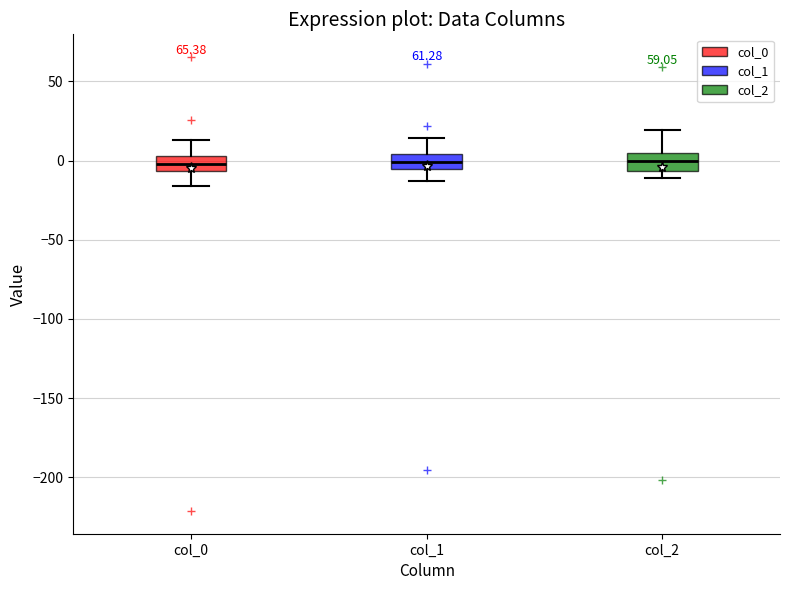

Reading left to right, transcribe this box plot: for each box, give where its median line is, the range the box spans, and where its two whiskers end, as read against the y-axis. The values are not printed on the chart, so give them approximately, as read against the axis.

col_0: median 0, box -5 to 5, whiskers -15 to 15
col_1: median 0, box -5 to 5, whiskers -15 to 15
col_2: median 0, box -5 to 5, whiskers -10 to 20